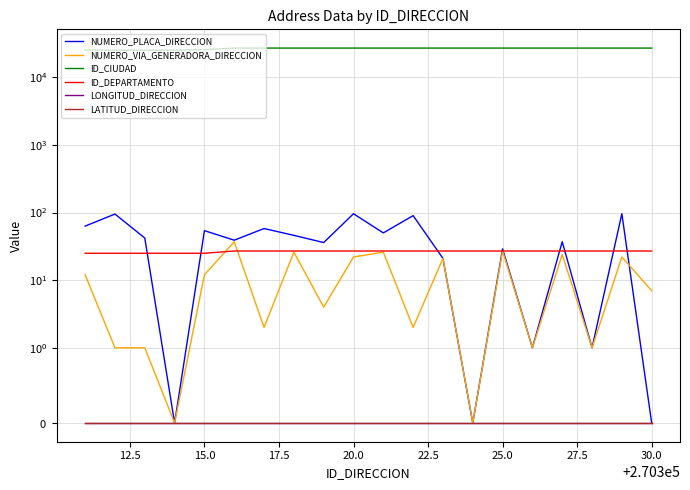

What is the difference between the maximum and minimum values in the NUMERO_PLACA_DIRECCION series?

96